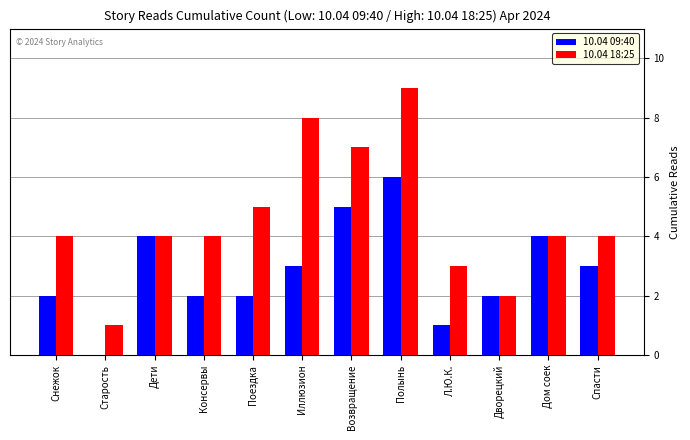

What is the sum of the 10.04 09:40 values at Дети and Консервы?

6